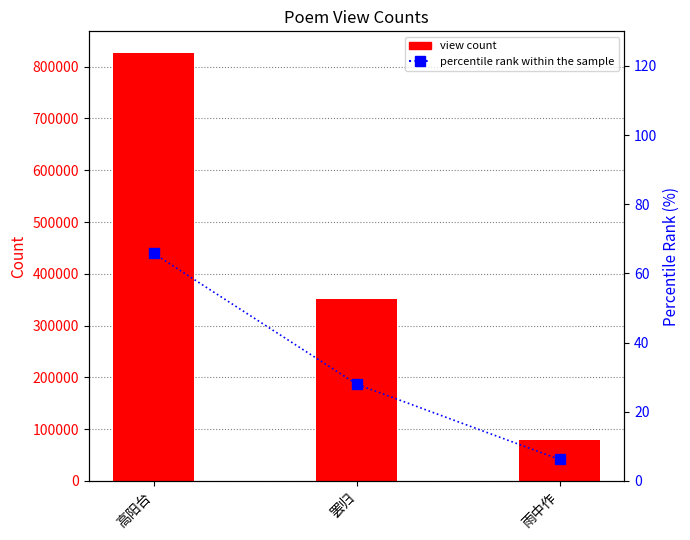

How many data points in percentile rank are less than 27?

1